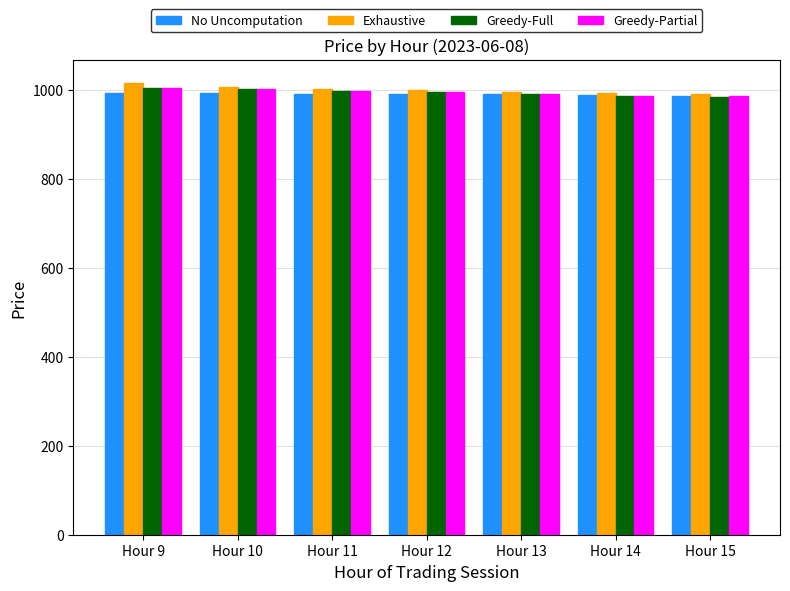

What is the highest value of the Greedy-Full series?

1004.1